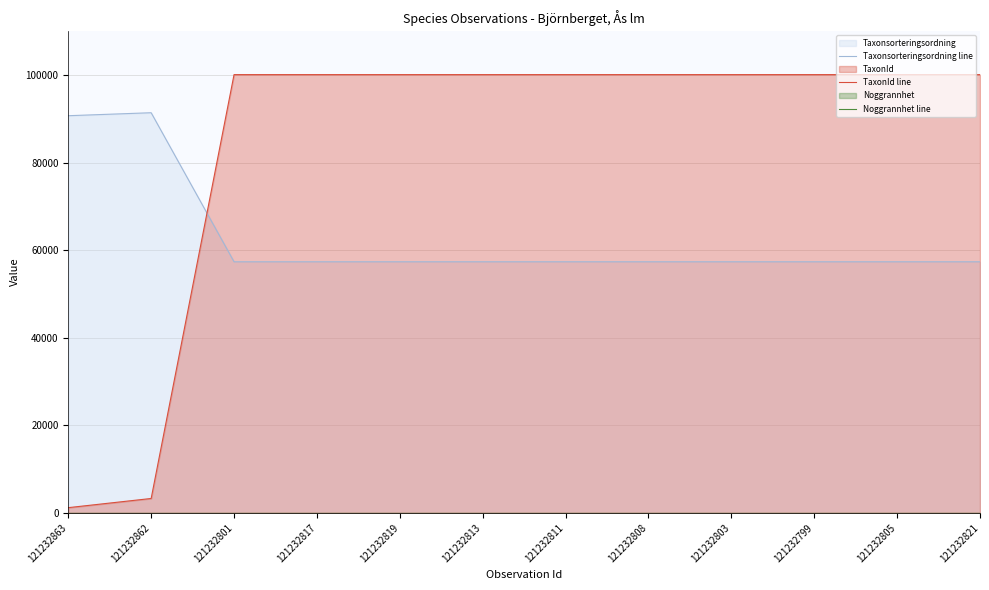

True or false: Noggrannhet line has a value of 10 at 121232821.

True